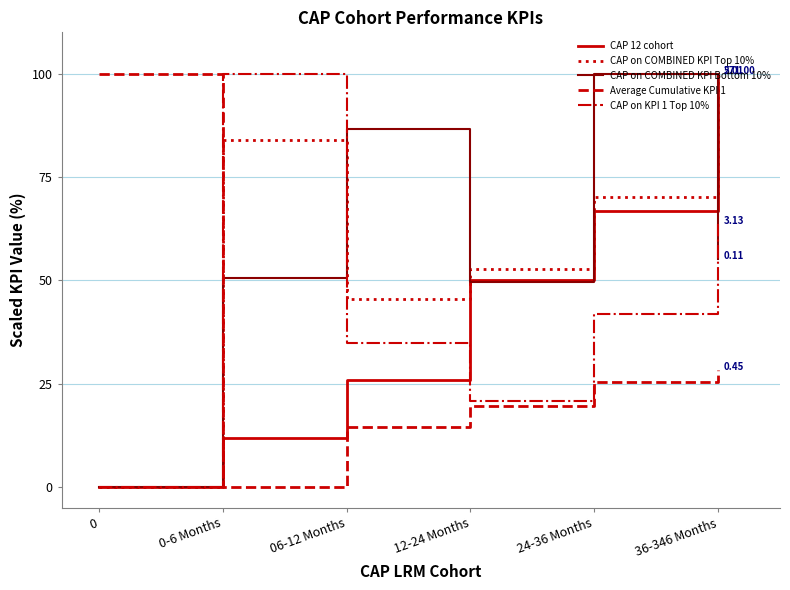

True or false: CAP on COMBINED KPI Top 10% has more than 2 points higher than both neighbors.

False